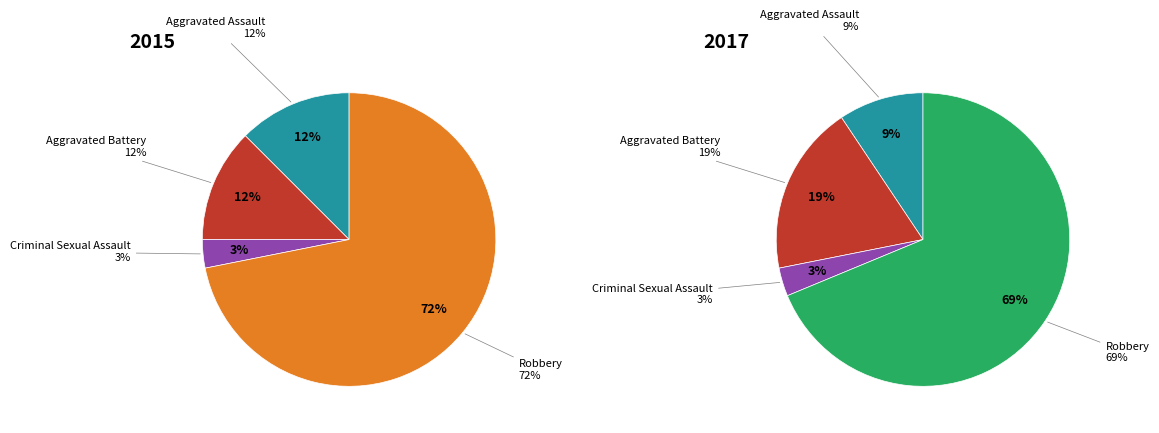

To the nearest percent, what portion does Aggravated Battery represent?

19%